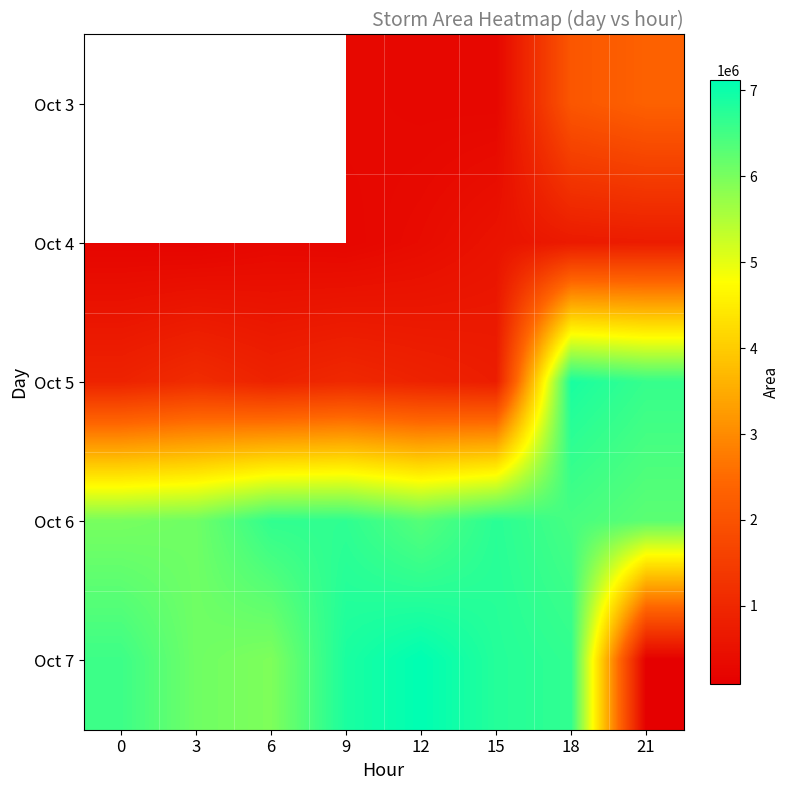

What is the difference between the Oct 4 values at 12 and 9?

119375.0